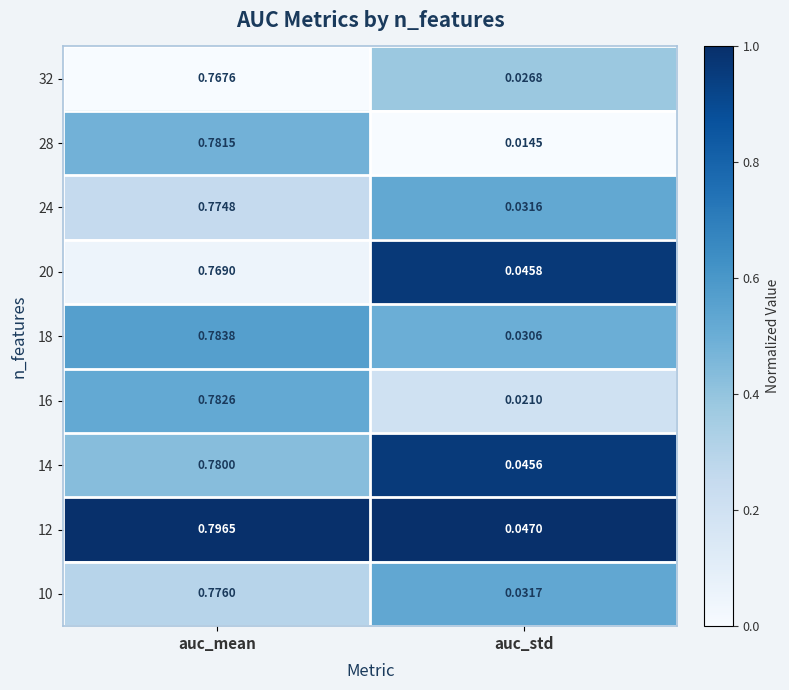

Rank the series by their maximum value, from highest to lowest.

12, 18, 16, 28, 14, 10, 24, 20, 32